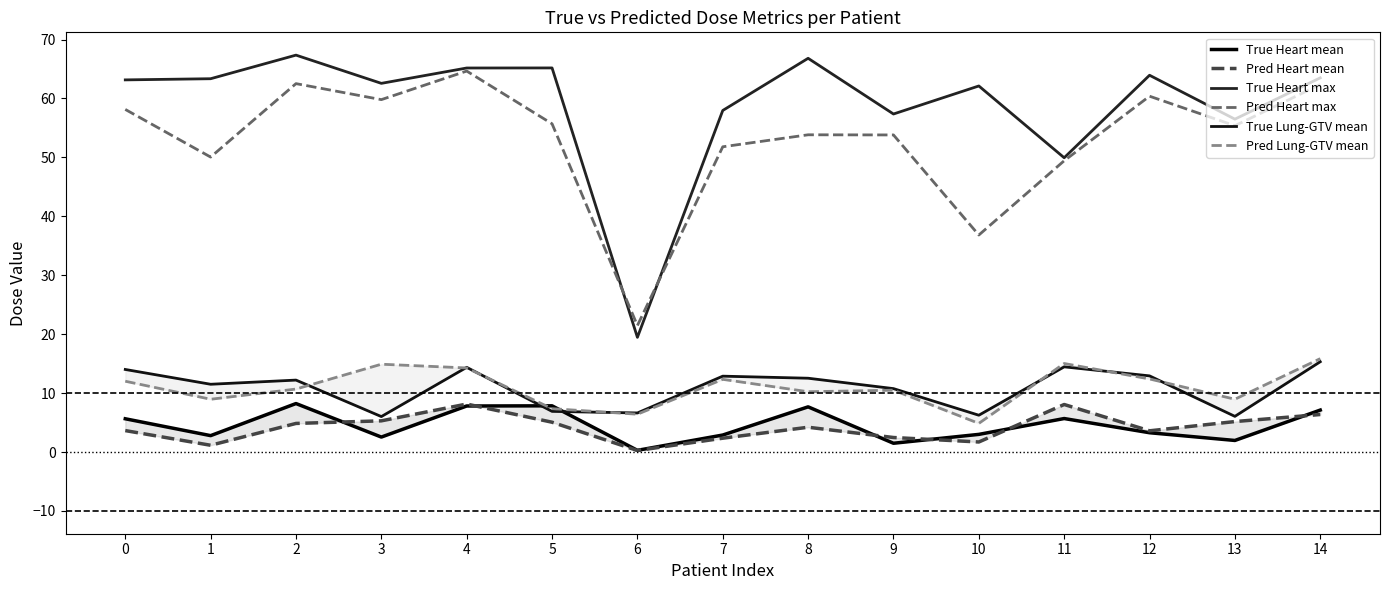

Where is True Heart mean nearest to the value 4?

12